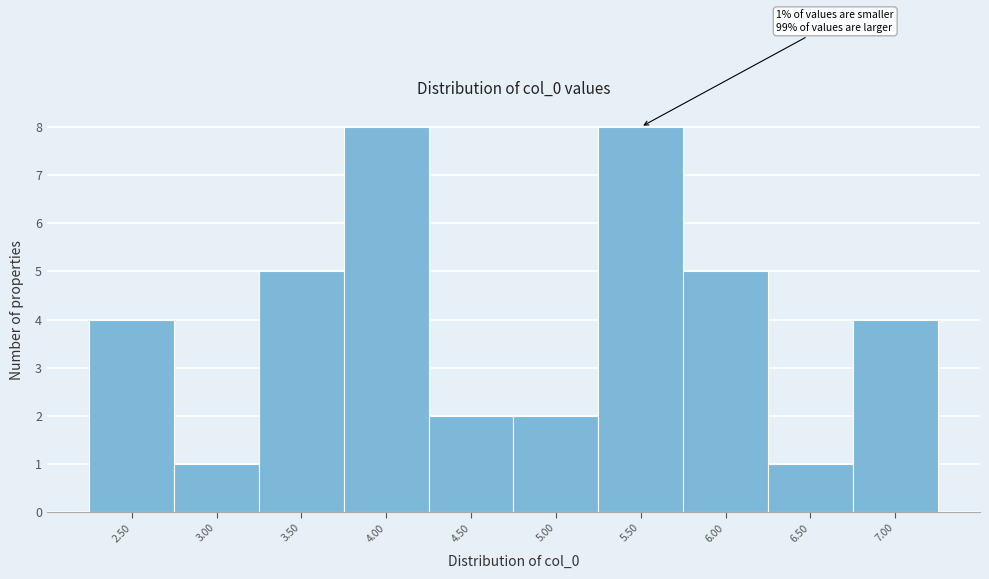

Reading right to left, what are all the values shown in this chart?

7.00=4	6.50=1	6.00=5	5.50=8	5.00=2	4.50=2	4.00=8	3.50=5	3.00=1	2.50=4